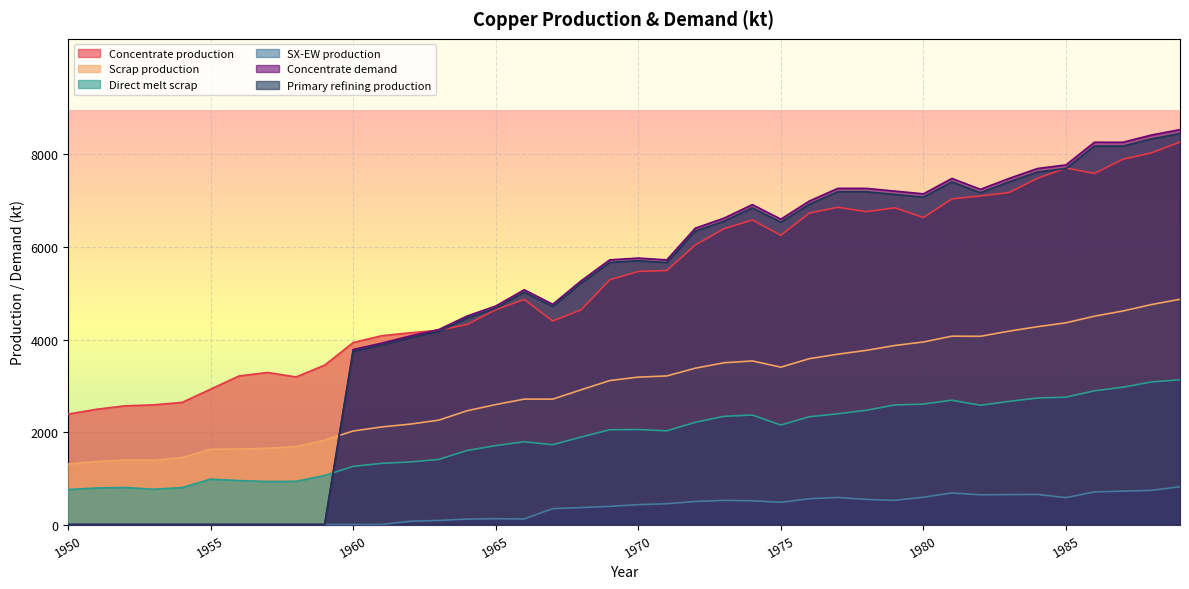

Where do Scrap production and Primary refining production first cross each other?

1959 and 1960